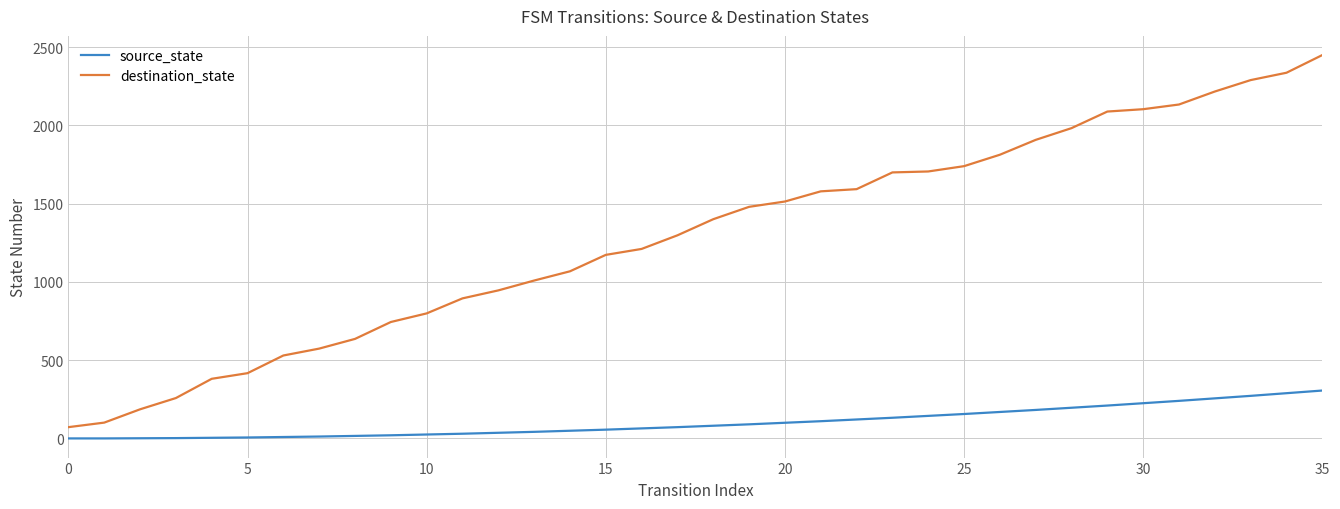

Which series has the largest total across all categories?

destination_state